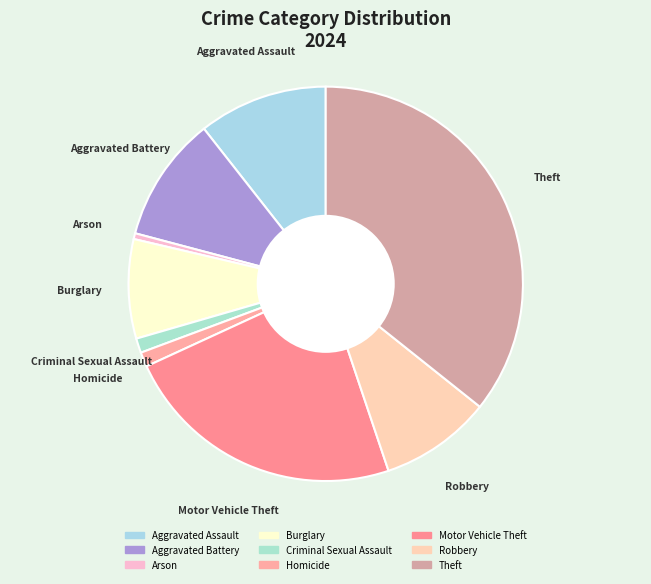

Does Homicide represent more than half of the total?

No